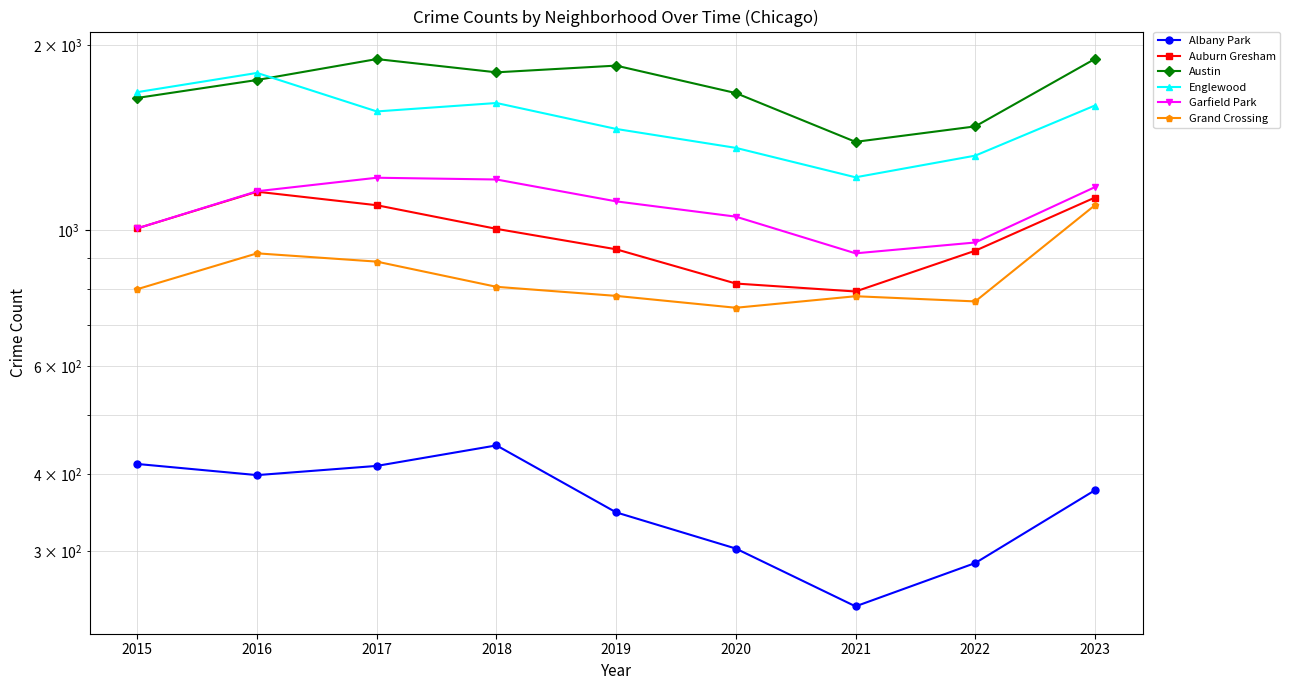

Reading left to right, transcribe all the data shown in this chart.

Albany Park: 2015=416	2016=399	2017=413	2018=446	2019=347	2020=303	2021=244	2022=287	2023=377
Auburn Gresham: 2015=1006	2016=1154	2017=1097	2018=1004	2019=930	2020=818	2021=794	2022=925	2023=1129
Austin: 2015=1640	2016=1754	2017=1897	2018=1805	2019=1851	2020=1670	2021=1391	2022=1474	2023=1898
Englewood: 2015=1676	2016=1801	2017=1559	2018=1609	2019=1460	2020=1360	2021=1218	2022=1321	2023=1594
Garfield Park: 2015=1006	2016=1156	2017=1216	2018=1208	2019=1113	2020=1051	2021=916	2022=954	2023=1174
Grand Crossing: 2015=801	2016=916	2017=888	2018=808	2019=781	2020=747	2021=780	2022=765	2023=1097